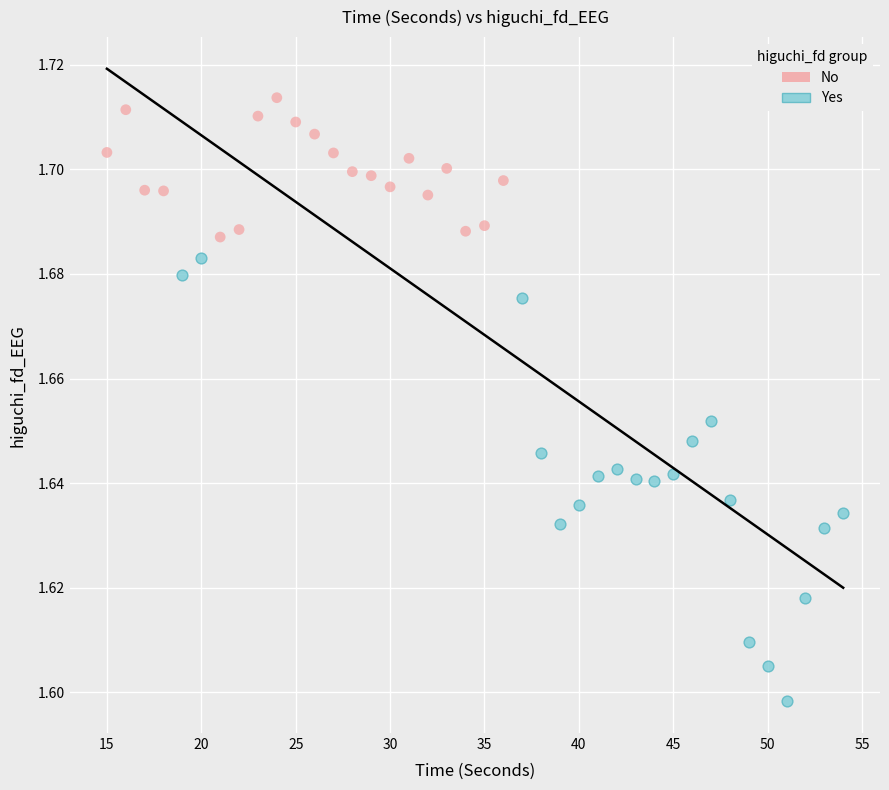

Which series reaches the maximum Y coordinate?

No